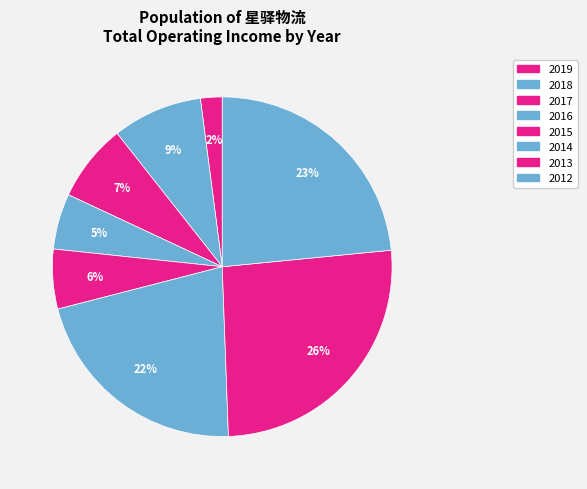

To the nearest percent, what percentage of the pie is 2019?

2%